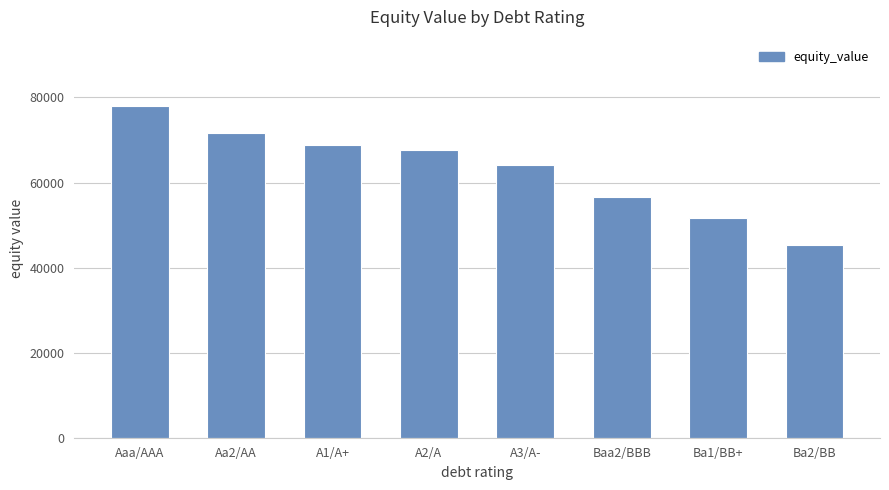

What is the minimum value shown in the chart?

45256.2